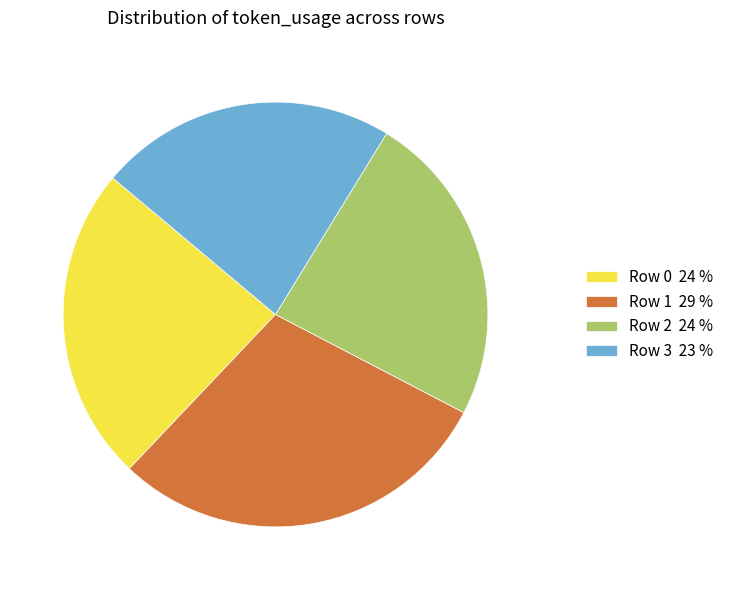

Does any single category account for the majority?

No